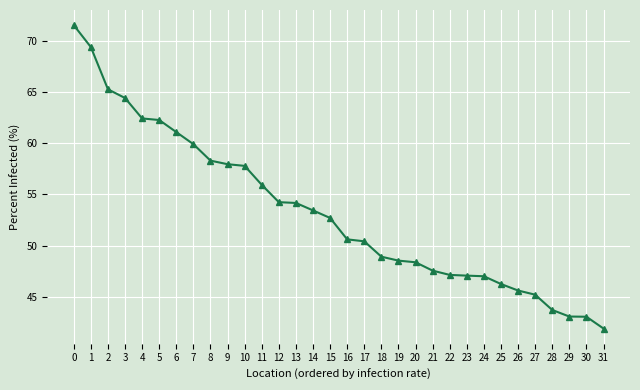

What is the approximate value at 13?

54.2